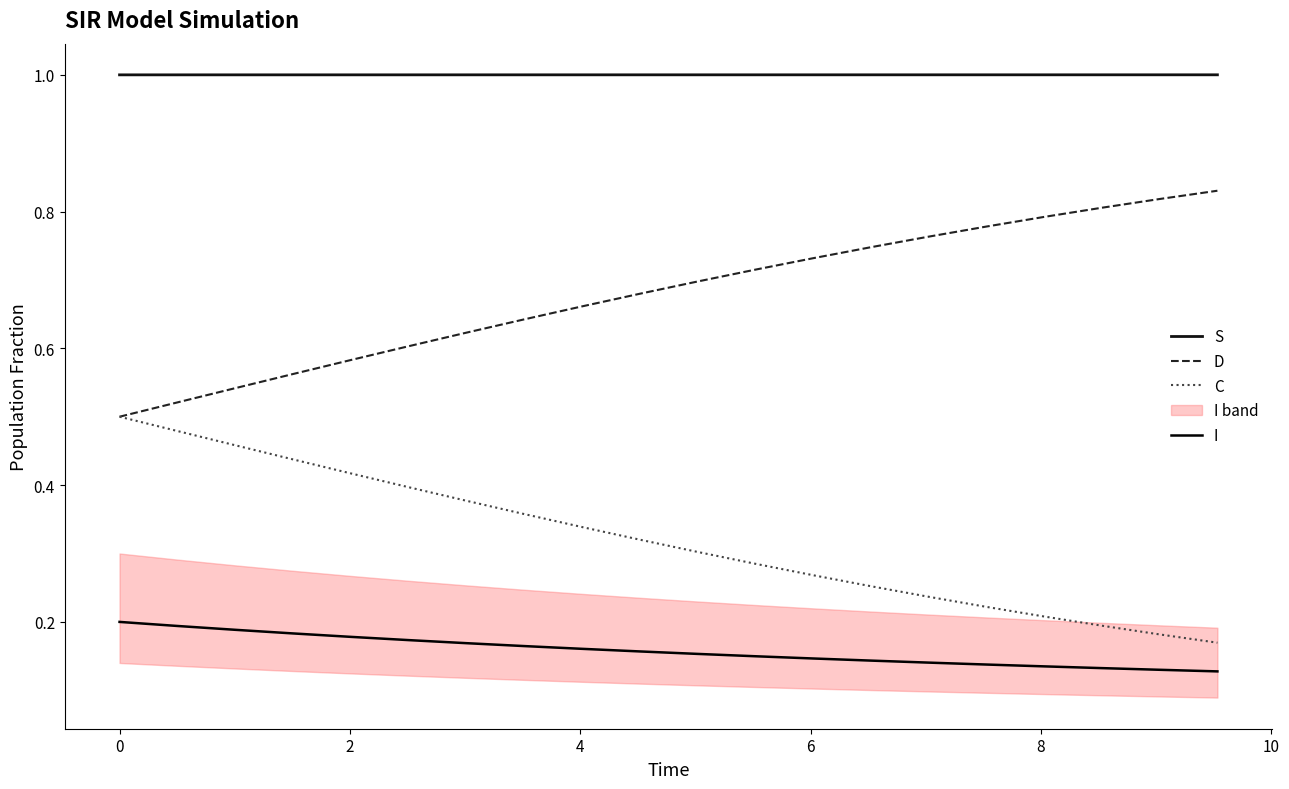

Reading right to left, what are all the values shown in this chart?

S: 1.0	1.0	1.0	1.0	1.0	1.0	1.0	1.0	1.0	1.0	1.0	1.0	1.0	1.0	1.0	1.0	1.0	1.0	1.0	1.0
D: 0.8	0.8	0.8	0.8	0.8	0.8	0.7	0.7	0.7	0.7	0.7	0.7	0.6	0.6	0.6	0.6	0.6	0.5	0.5	0.5
C: 0.2	0.2	0.2	0.2	0.2	0.2	0.3	0.3	0.3	0.3	0.3	0.3	0.4	0.4	0.4	0.4	0.4	0.5	0.5	0.5
I: 0.1	0.1	0.1	0.1	0.1	0.1	0.1	0.1	0.1	0.2	0.2	0.2	0.2	0.2	0.2	0.2	0.2	0.2	0.2	0.2